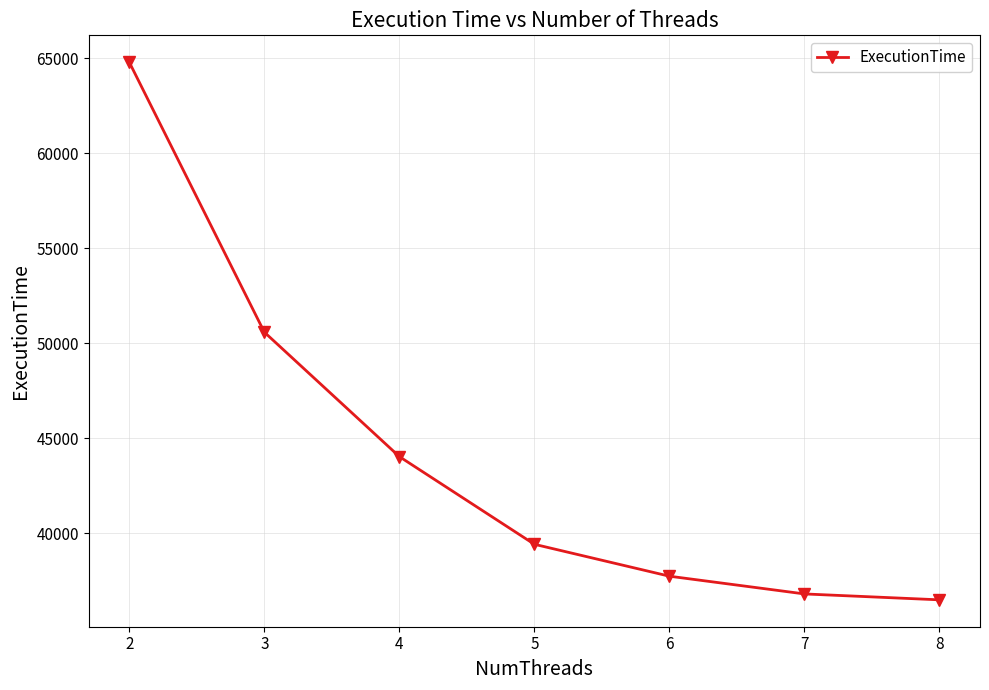

What is the difference between the values at 2 and 6?

27052